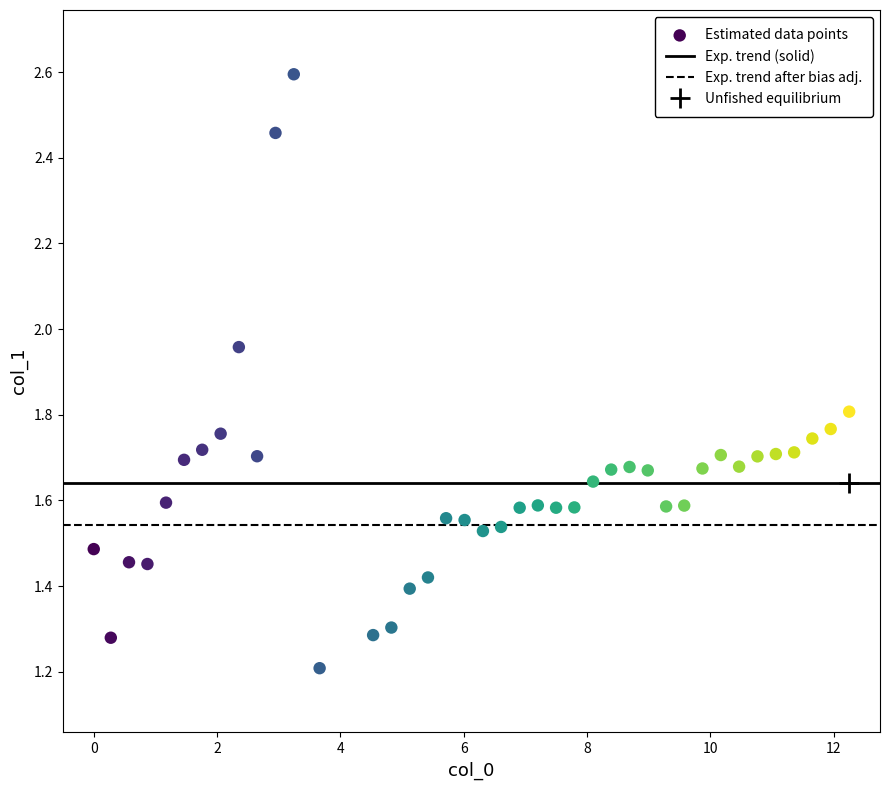

What Y value in the scatter plot is closest to 1?

1.2